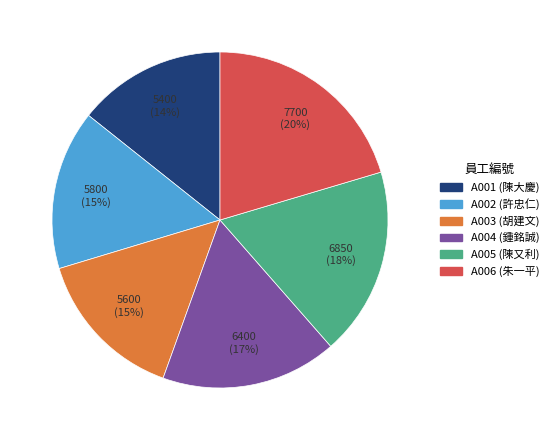

Between A004 and A001, which is larger?

A004